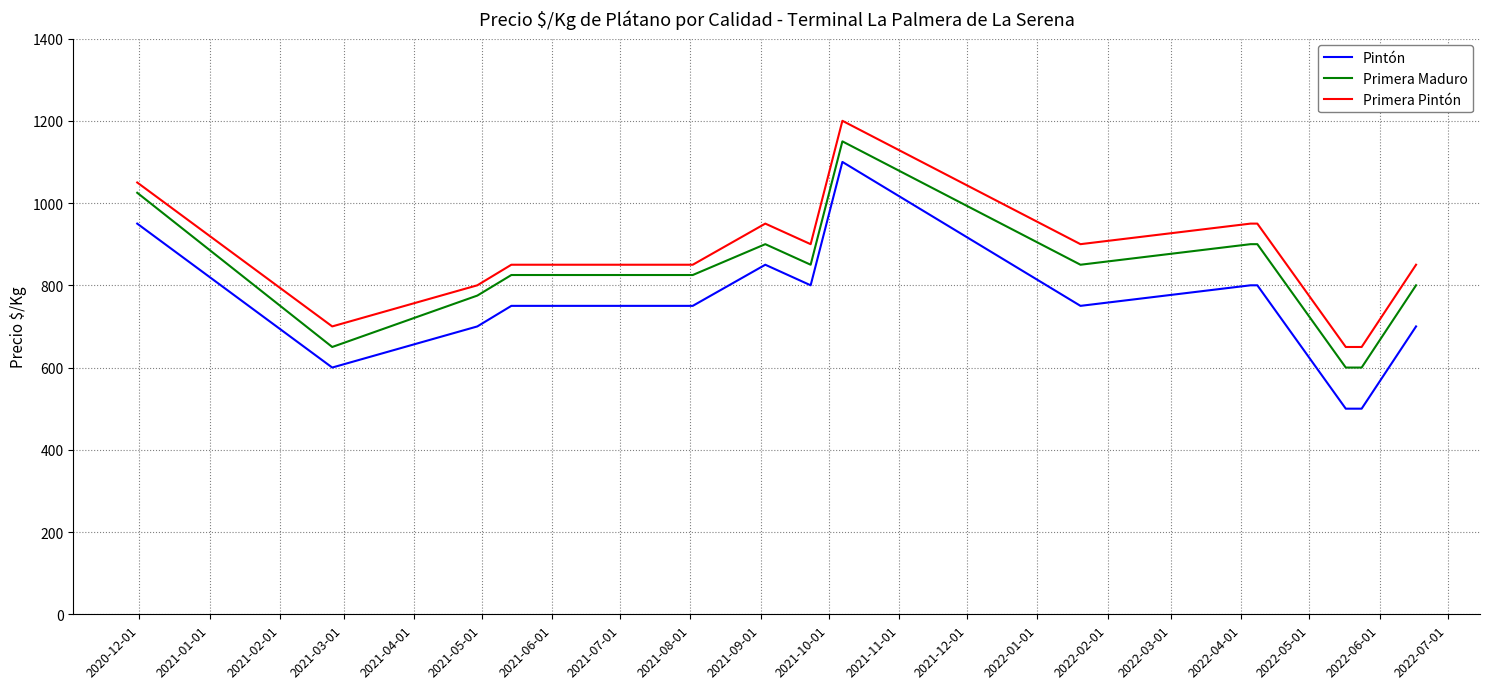

What is the difference between the maximum and minimum values in the Primera Maduro series?

550